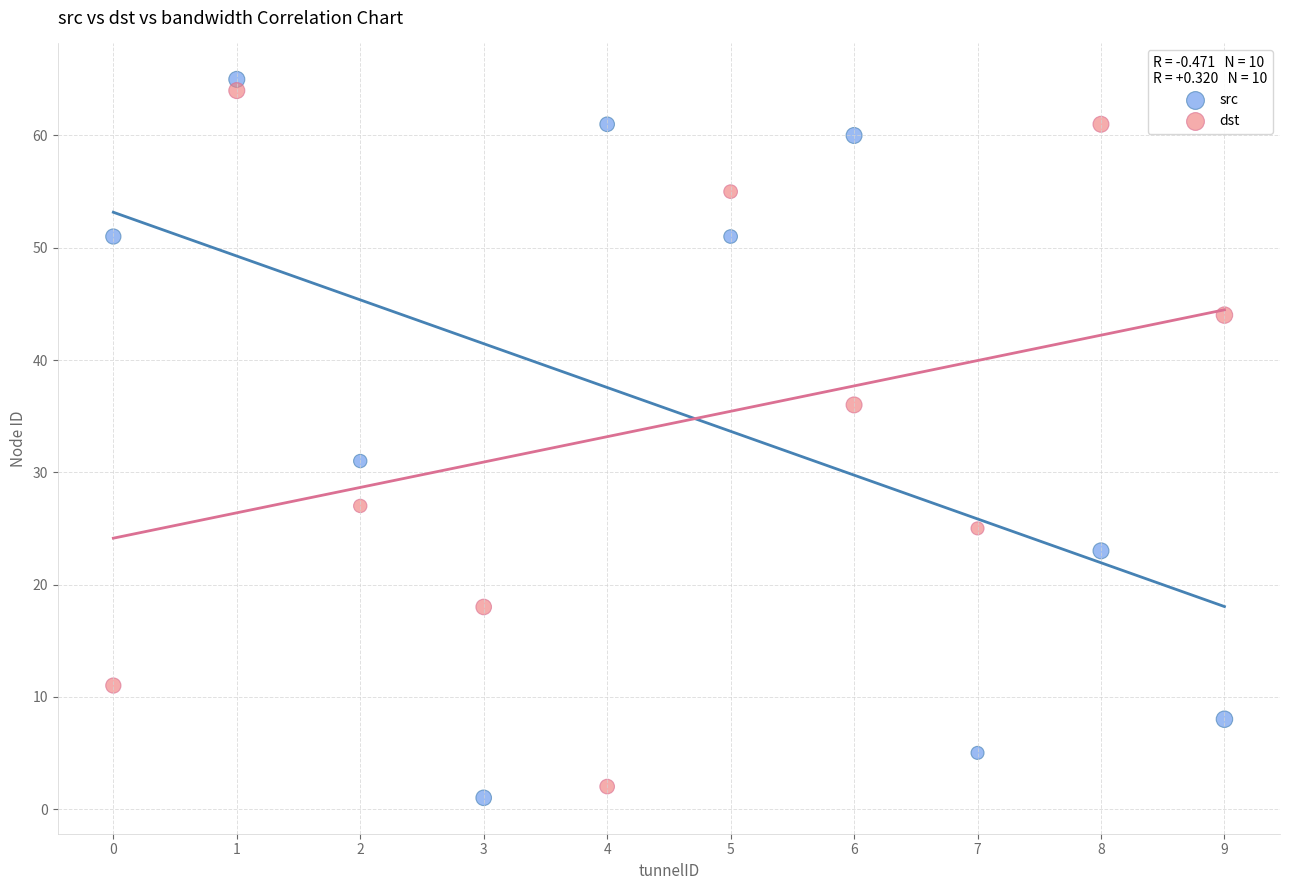

Across all series, what Y value is closest to 33?

31